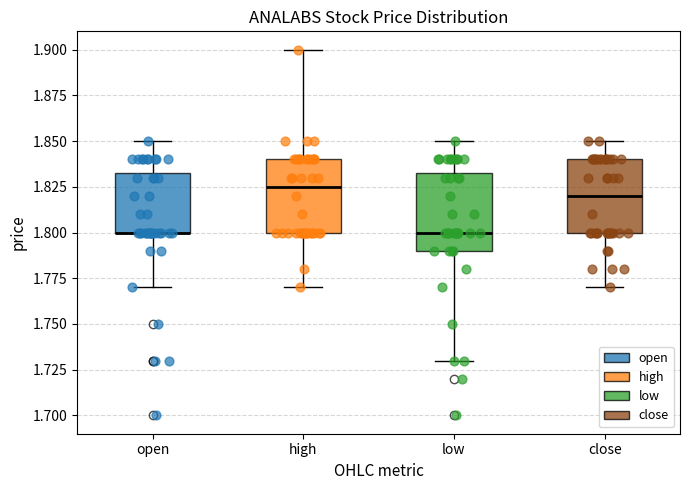

Reading left to right, read every box against the y-axis: the position of its median line, the range the box covers, and the ends of its whiskers. The values are not printed on the chart, so give them approximately, as read against the axis.

open: median 1.800 (drawn on the box's lower edge), box 1.800 to 1.835, whiskers 1.770 to 1.850
high: median 1.825, box 1.800 to 1.840, whiskers 1.770 to 1.900
low: median 1.800, box 1.790 to 1.835, whiskers 1.730 to 1.850
close: median 1.820, box 1.800 to 1.840, whiskers 1.770 to 1.850